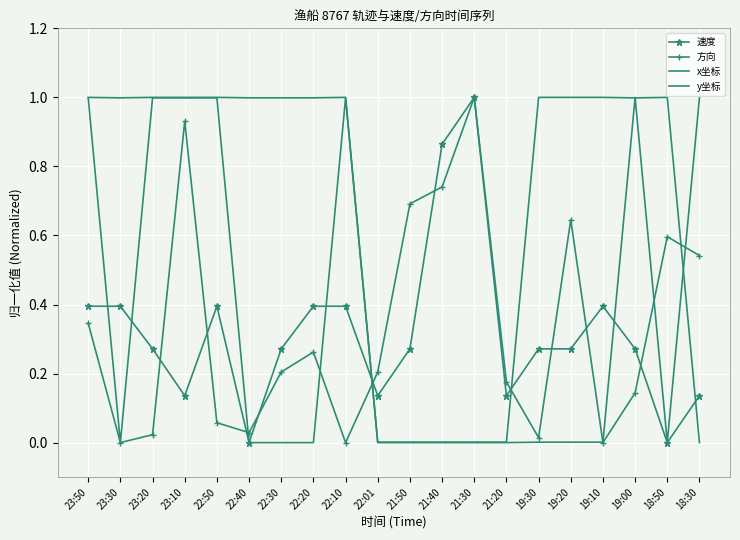

What is the label of the 6th point from the left?

22:40